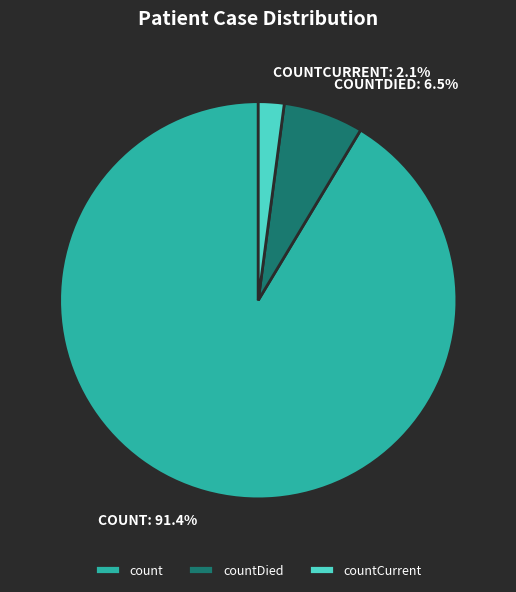

What is the total percentage of count and countCurrent?

93.5%